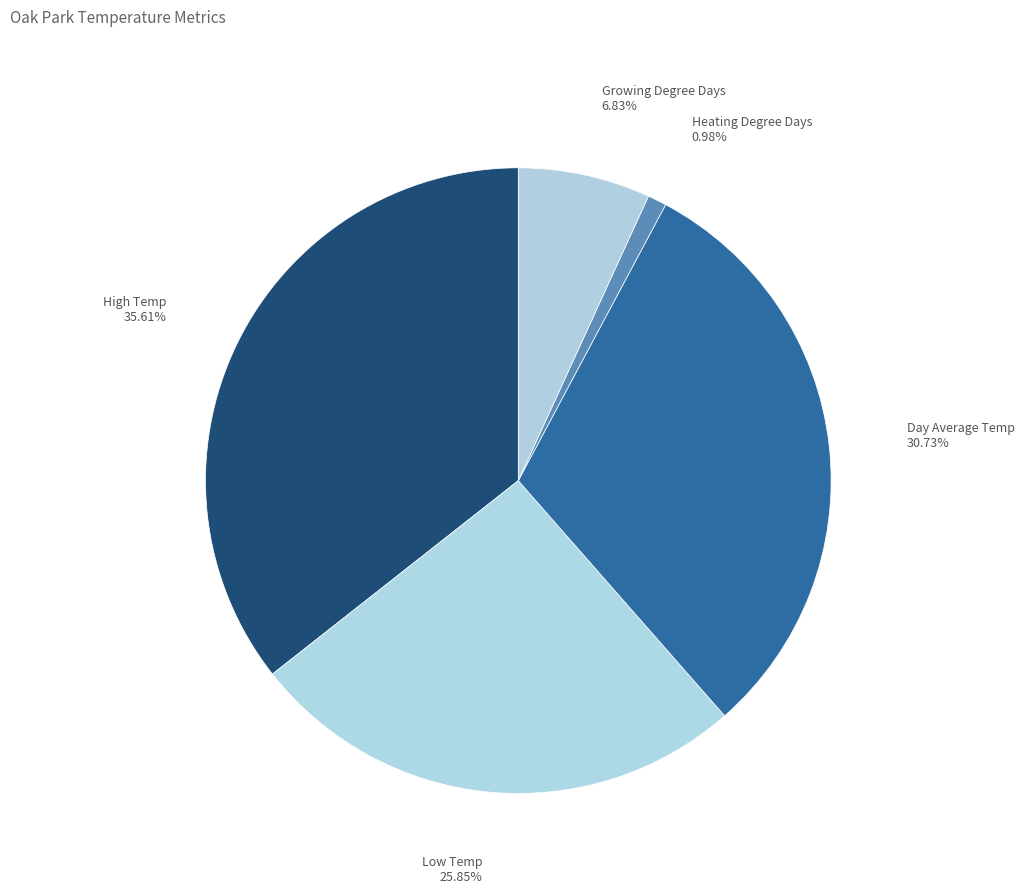

Which category has the smallest portion of the pie?

Heating Degree Days